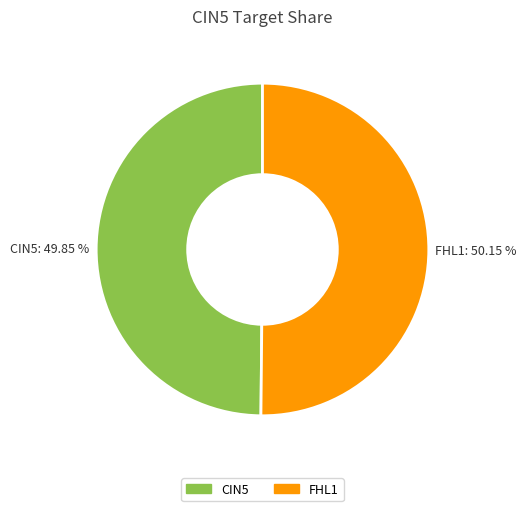

Is there any slice that represents more than half of the pie?

Yes